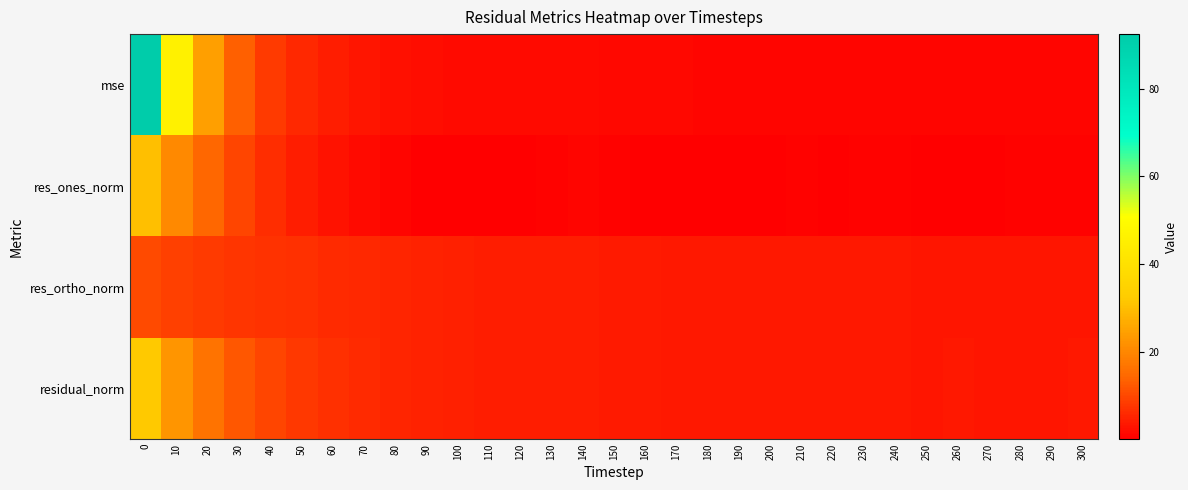

Reading left to right, what are all the values shown in this chart?

mse: 0=92.4	10=46.0	20=24.4	30=13.3	40=8.1	50=5.5	60=4.1	70=3.2	80=2.5	90=2.1	100=1.8	110=1.7	120=1.5	130=1.6	140=1.6	150=1.4	160=1.3	170=1.2	180=1.1	190=1.1	200=1.0	210=1.1	220=1.1	230=1.1	240=1.0	250=1.0	260=1.0	270=0.9	280=1.0	290=1.0	300=1.0
res_ones_norm: 0=30.2	10=20.6	20=14.2	30=9.4	40=6.3	50=4.2	60=2.8	70=1.8	80=0.8	90=0.1	100=0.1	110=0.3	120=0.3	130=0.5	140=0.8	150=0.6	160=0.2	170=0.3	180=0.1	190=0.2	200=0.3	210=0.5	220=0.4	230=0.5	240=0.5	250=0.1	260=0.4	270=0.2	280=0.5	290=0.5	300=0.7
res_ortho_norm: 0=10.3	10=9.1	20=8.3	30=7.5	40=7.0	50=6.6	60=6.1	70=5.7	80=5.2	90=4.8	100=4.5	110=4.4	120=4.1	130=4.1	140=4.1	150=3.9	160=3.8	170=3.6	180=3.5	190=3.5	200=3.4	210=3.4	220=3.4	230=3.4	240=3.3	250=3.2	260=3.3	270=3.2	280=3.2	290=3.3	300=3.3
residual_norm: 0=31.9	10=22.5	20=16.4	30=12.1	40=9.5	50=7.8	60=6.8	70=6.0	80=5.2	90=4.8	100=4.5	110=4.4	120=4.1	130=4.2	140=4.2	150=4.0	160=3.8	170=3.7	180=3.5	190=3.5	200=3.4	210=3.4	220=3.4	230=3.4	240=3.4	250=3.2	260=3.3	270=3.2	280=3.3	290=3.3	300=3.4